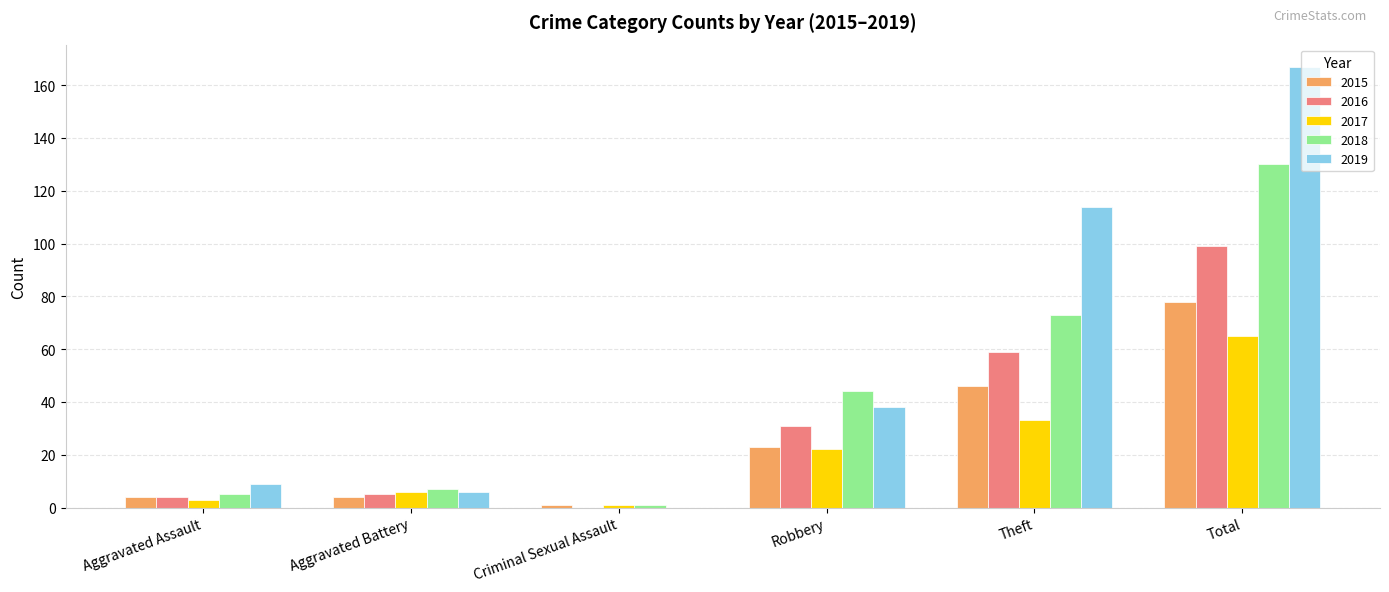

At which category is the sum across all series the highest?

Total